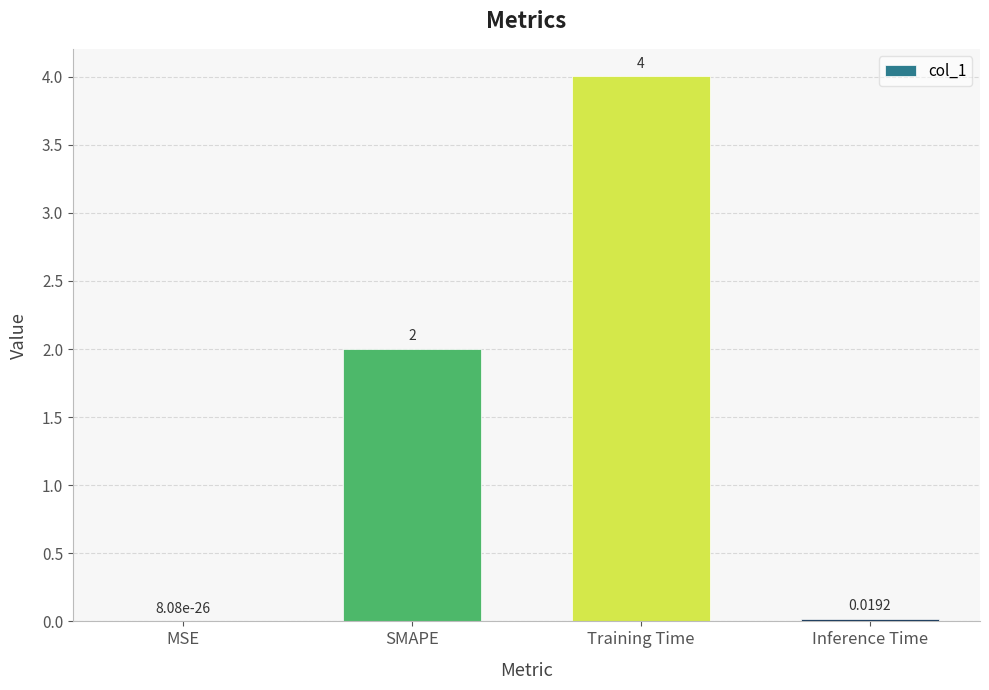

Does the chart contain stacked bars?

No